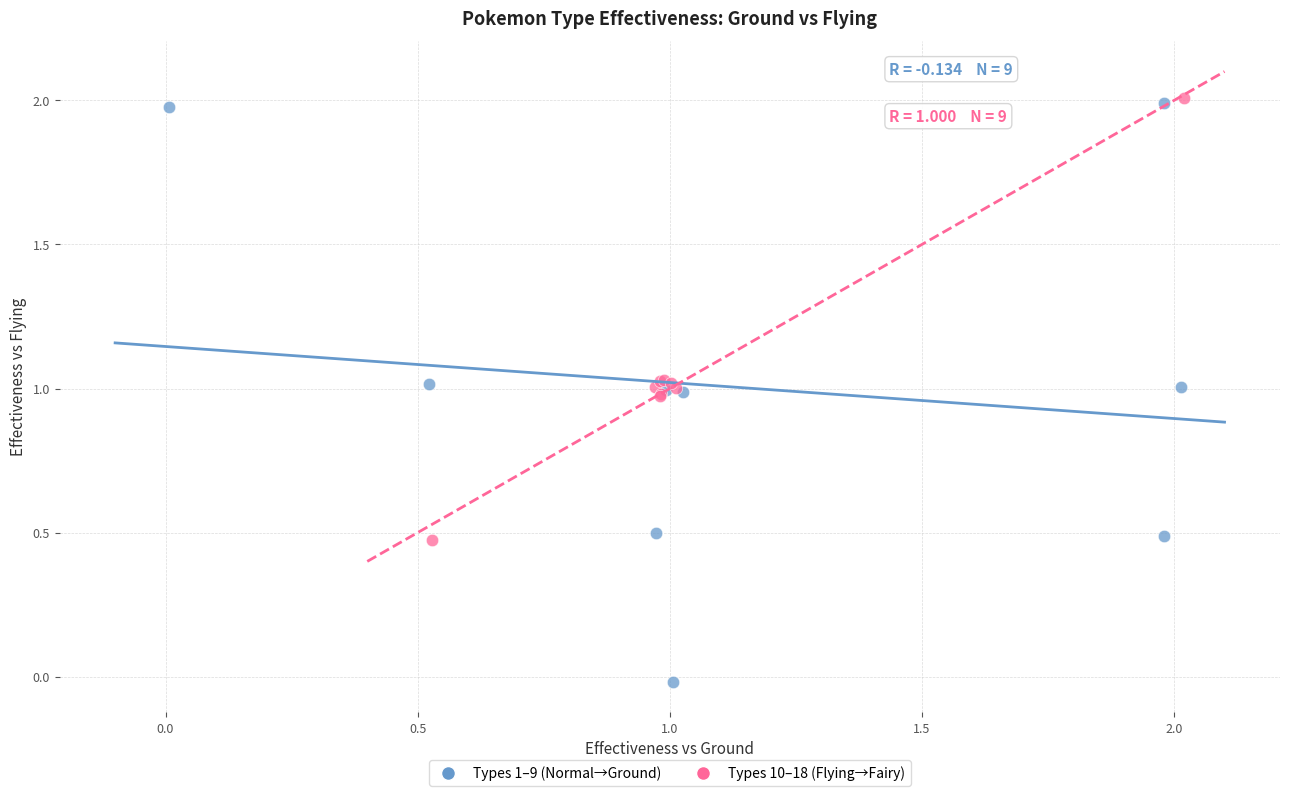

Which series reaches the minimum Y coordinate?

Types 1–9 (Normal→Ground)